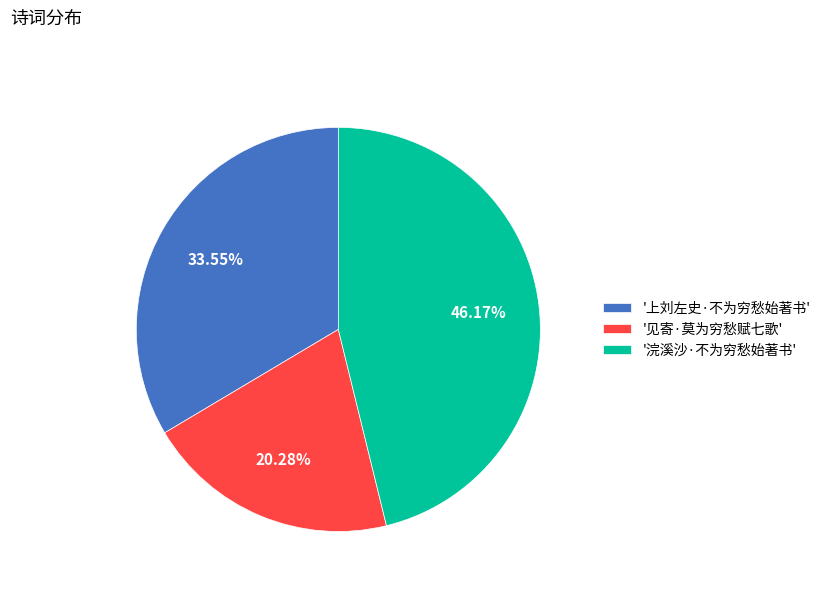

Which has a higher value, '浣溪沙·不为穷愁始著书' or '见寄·莫为穷愁赋七歌'?

'浣溪沙·不为穷愁始著书'